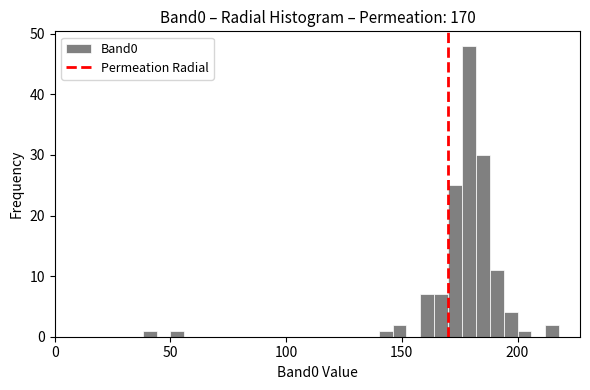

Around what value on the x-axis is the tallest bar? Give the approximate position of its centre, as read against the axis.

180